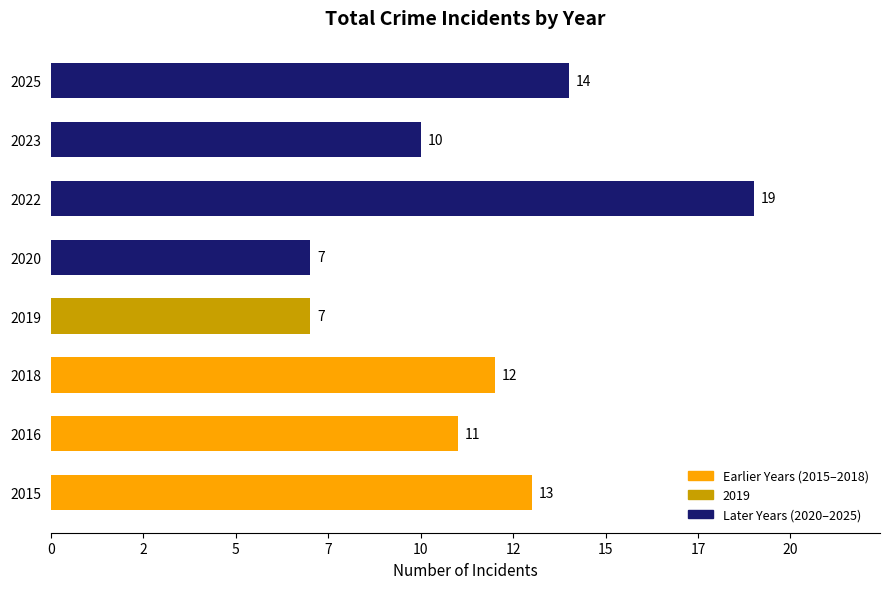

What is the average value?

12